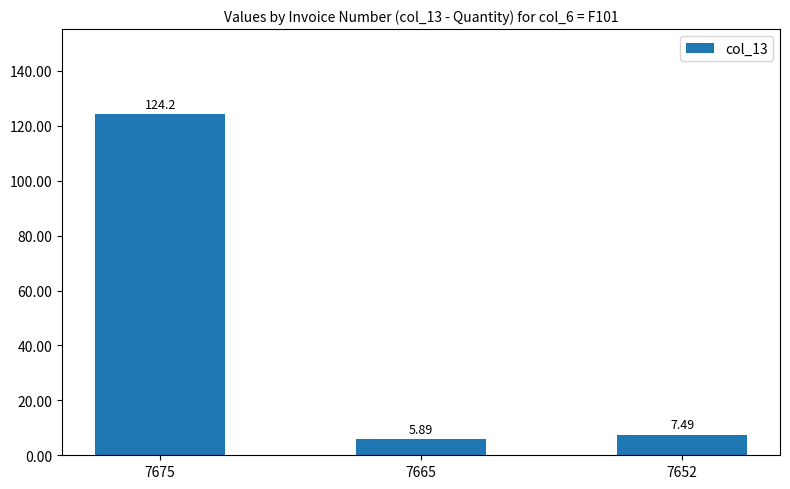

The chart shows a value of 58.8 at 7675. True or false?

False